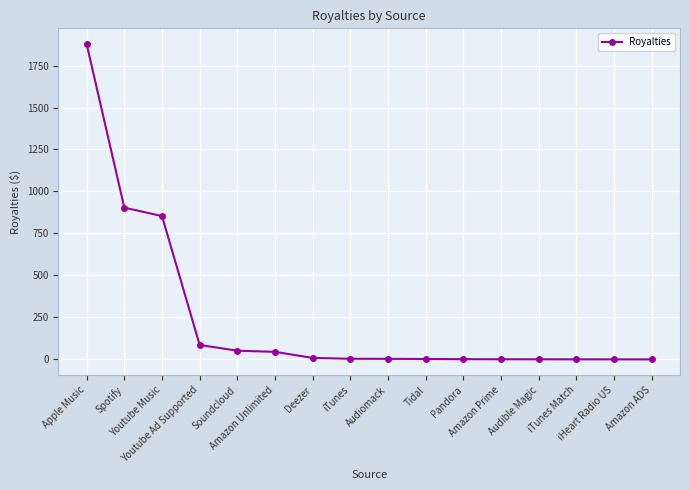

What is the sum of the values at Soundcloud and Youtube Music?

905.4